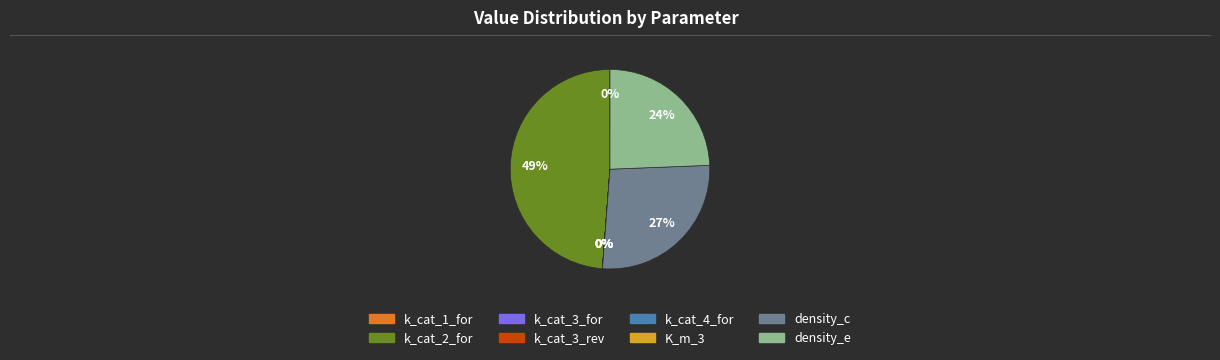

Rank the categories by value from highest to lowest.

k_cat_2_for, density_c, density_e, k_cat_1_for, K_m_3, k_cat_3_for, k_cat_3_rev, k_cat_4_for